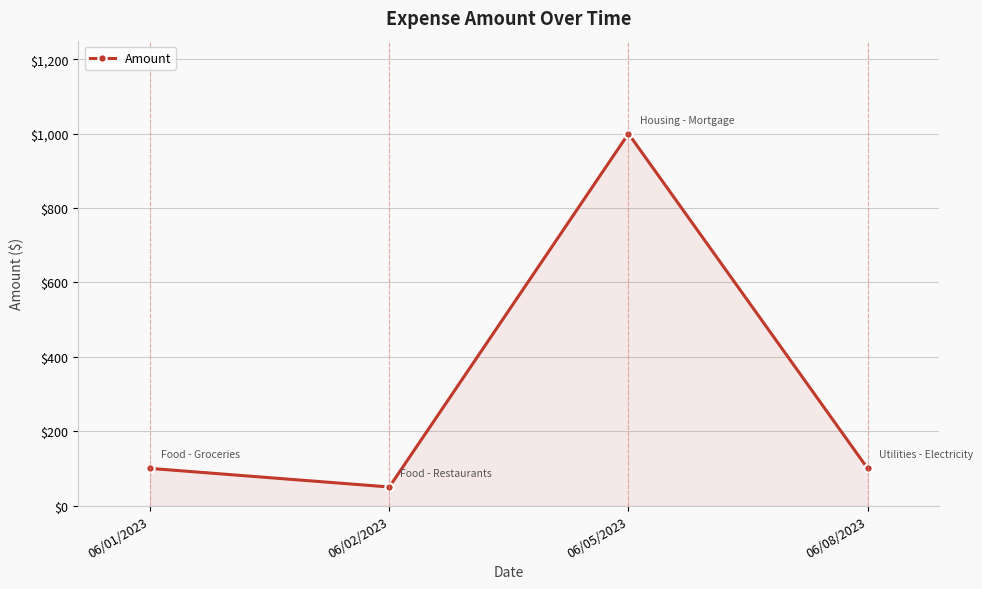

What is the greatest value displayed?

1000